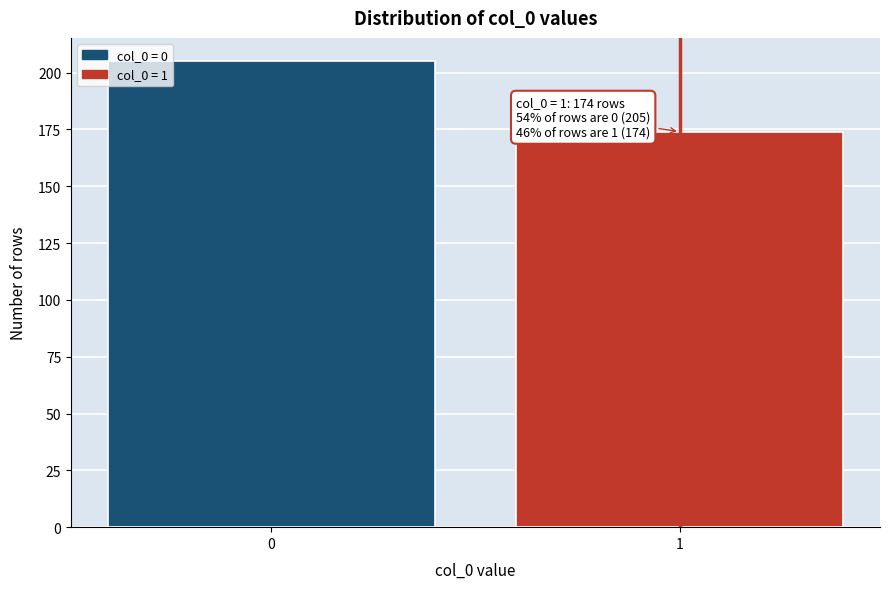

Reading left to right, transcribe all the data shown in this chart.

0=205	1=174